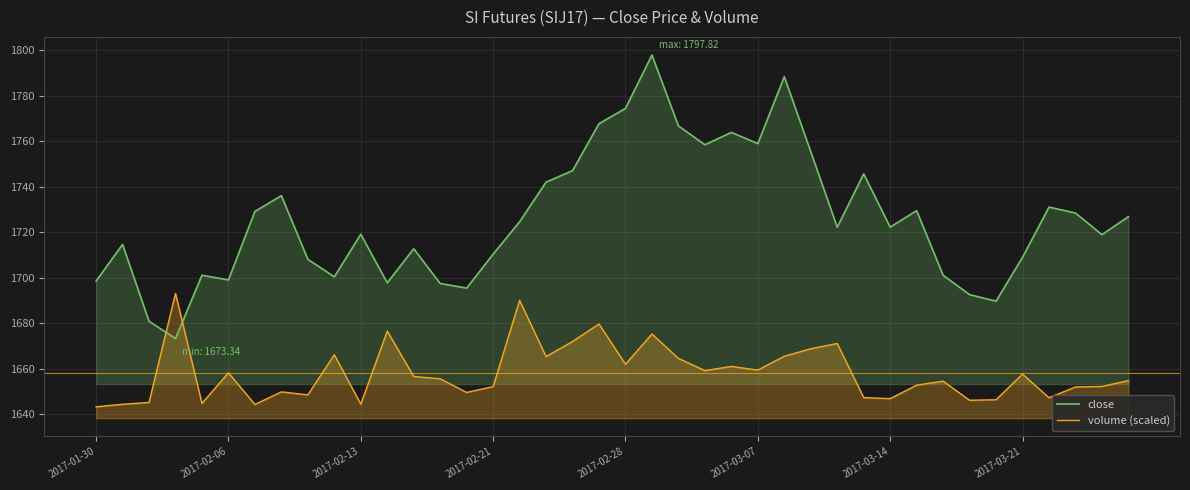

Which series ends up on top after the final intersection of volume (scaled) and close?

close